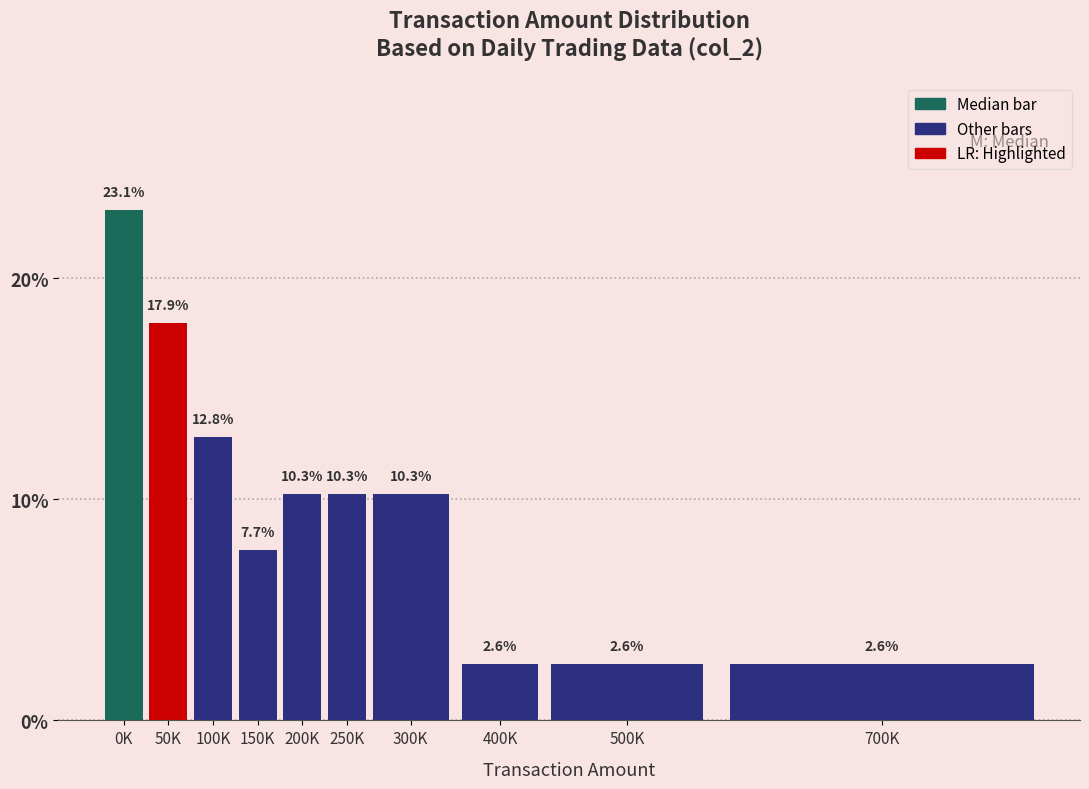

Reading right to left, what are all the values shown in this chart?

2.6	2.6	2.6	10.3	10.3	10.3	7.7	12.8	17.9	23.1